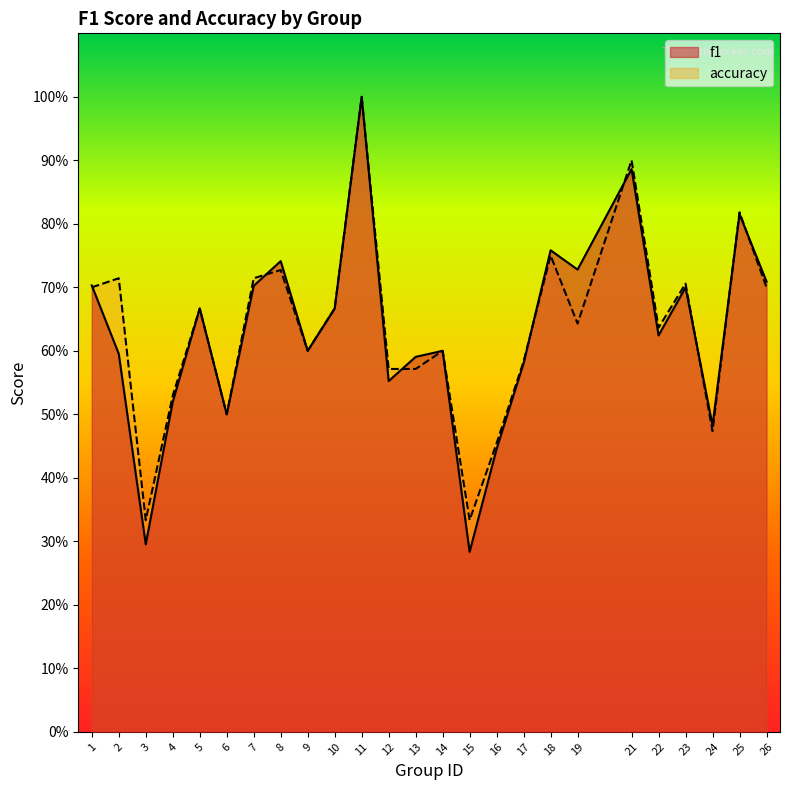

What is the total value across all series at 10?

1.3